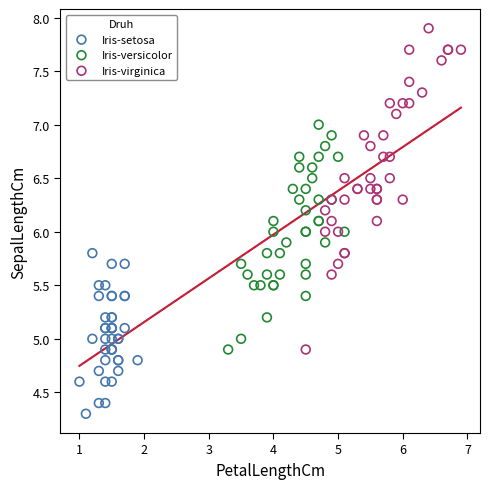

Which series contains the lowest Y value?

Iris-setosa